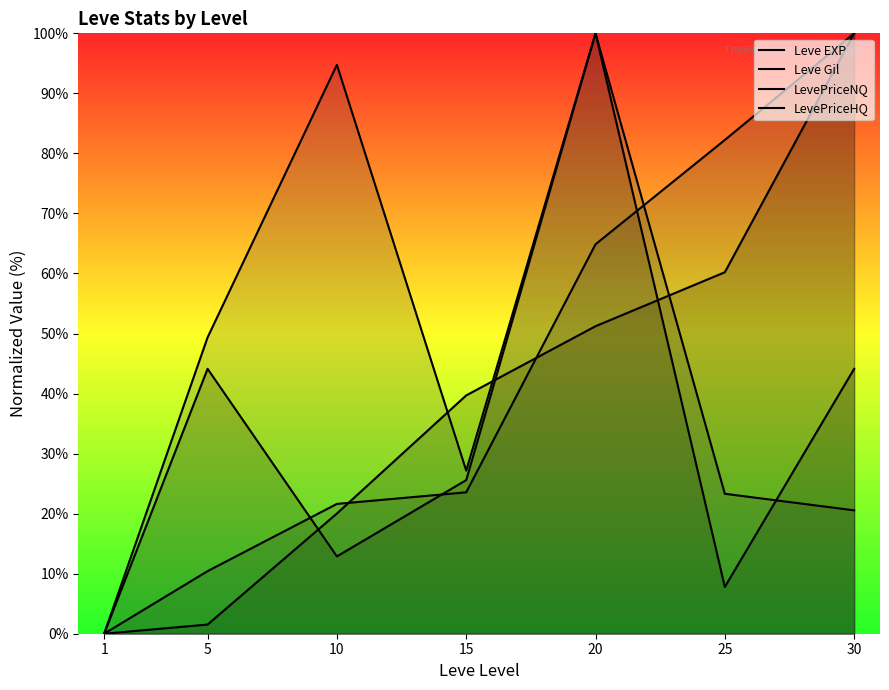

How many values in Leve Gil are above zero?

6